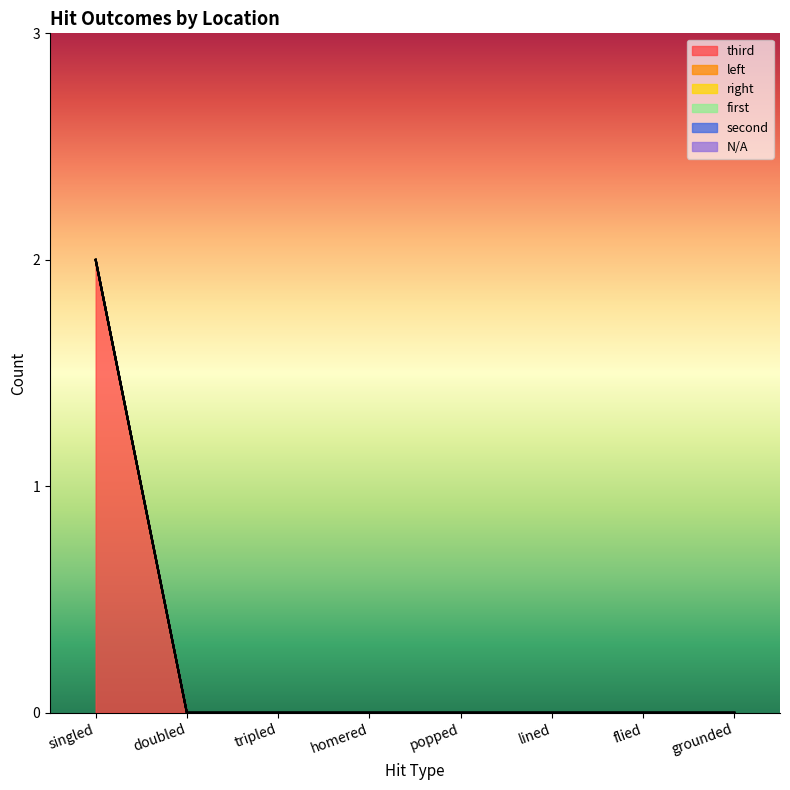

How many data points in third are above 0?

1